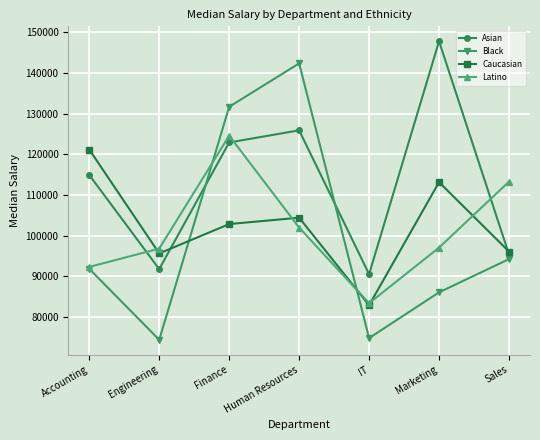

List the series in order of their peak value, highest first.

Asian, Black, Latino, Caucasian